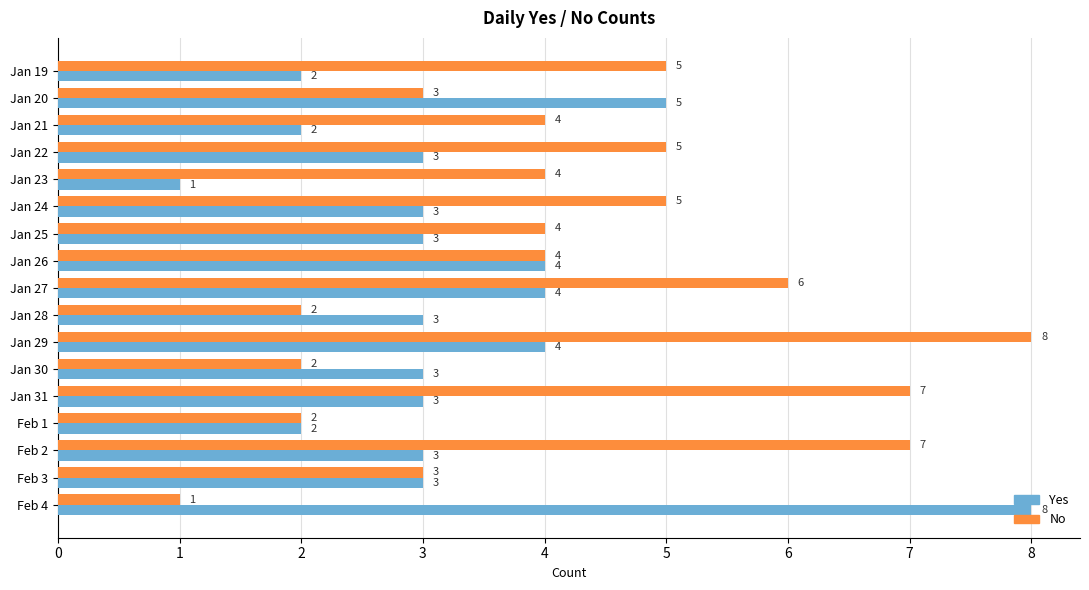

How many values in the No series are below 4?

6